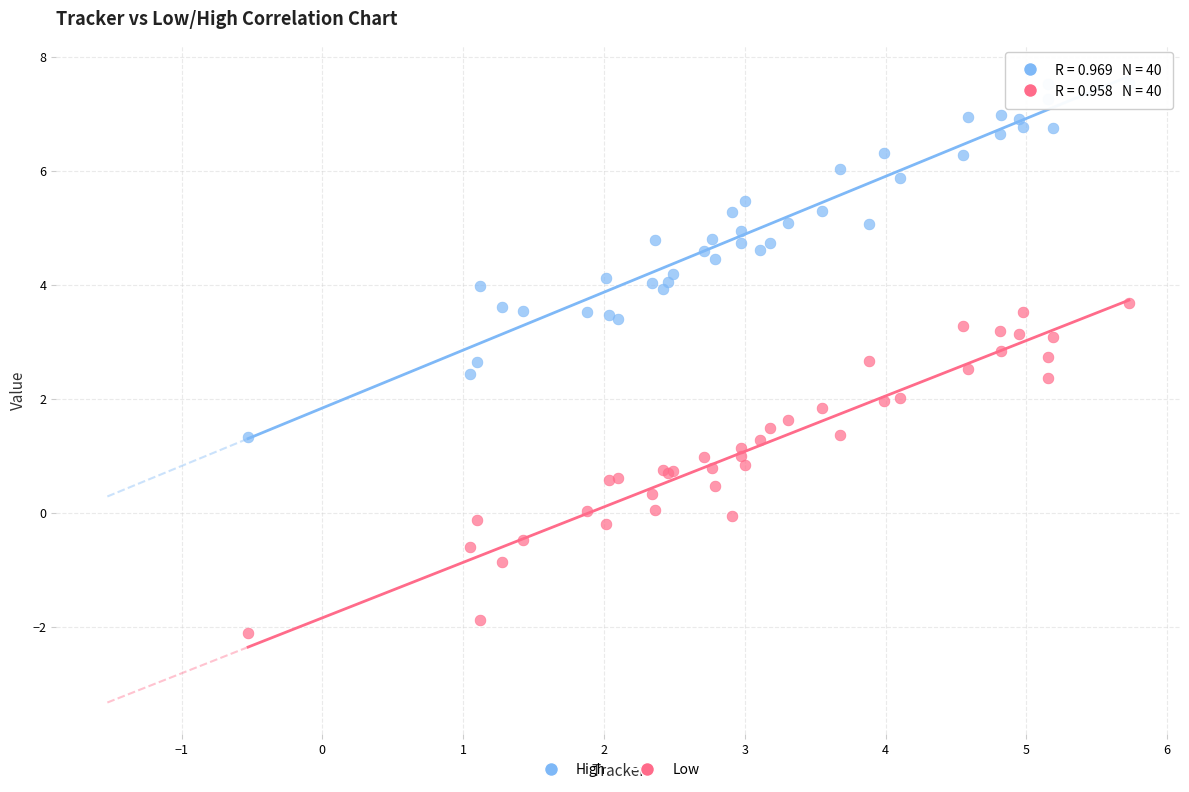

What is the X range (max minus min) for the scatter plot?

6.3